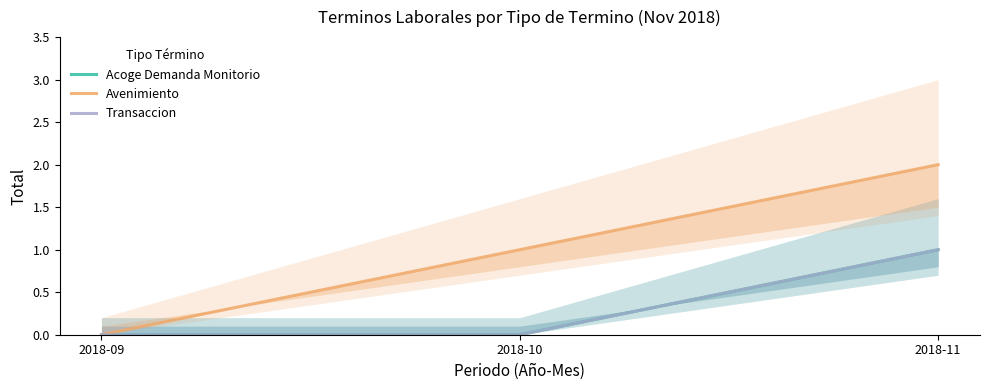

What is the spread (max minus min) of values at 2018-11?

1